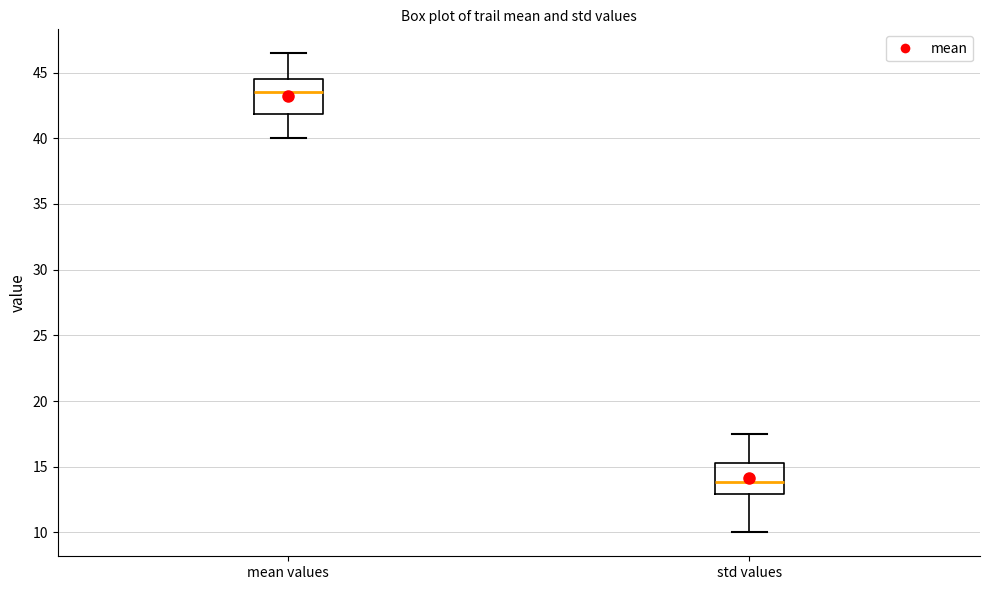

Reading left to right, transcribe this box plot: for each box, give where its median line is, the range the box spans, and where its two whiskers end, as read against the y-axis. The values are not printed on the chart, so give them approximately, as read against the axis.

mean values: median 43.5, box 42.0 to 44.5, whiskers 40.0 to 46.5
std values: median 14.0, box 13.0 to 15.5, whiskers 10.0 to 17.5